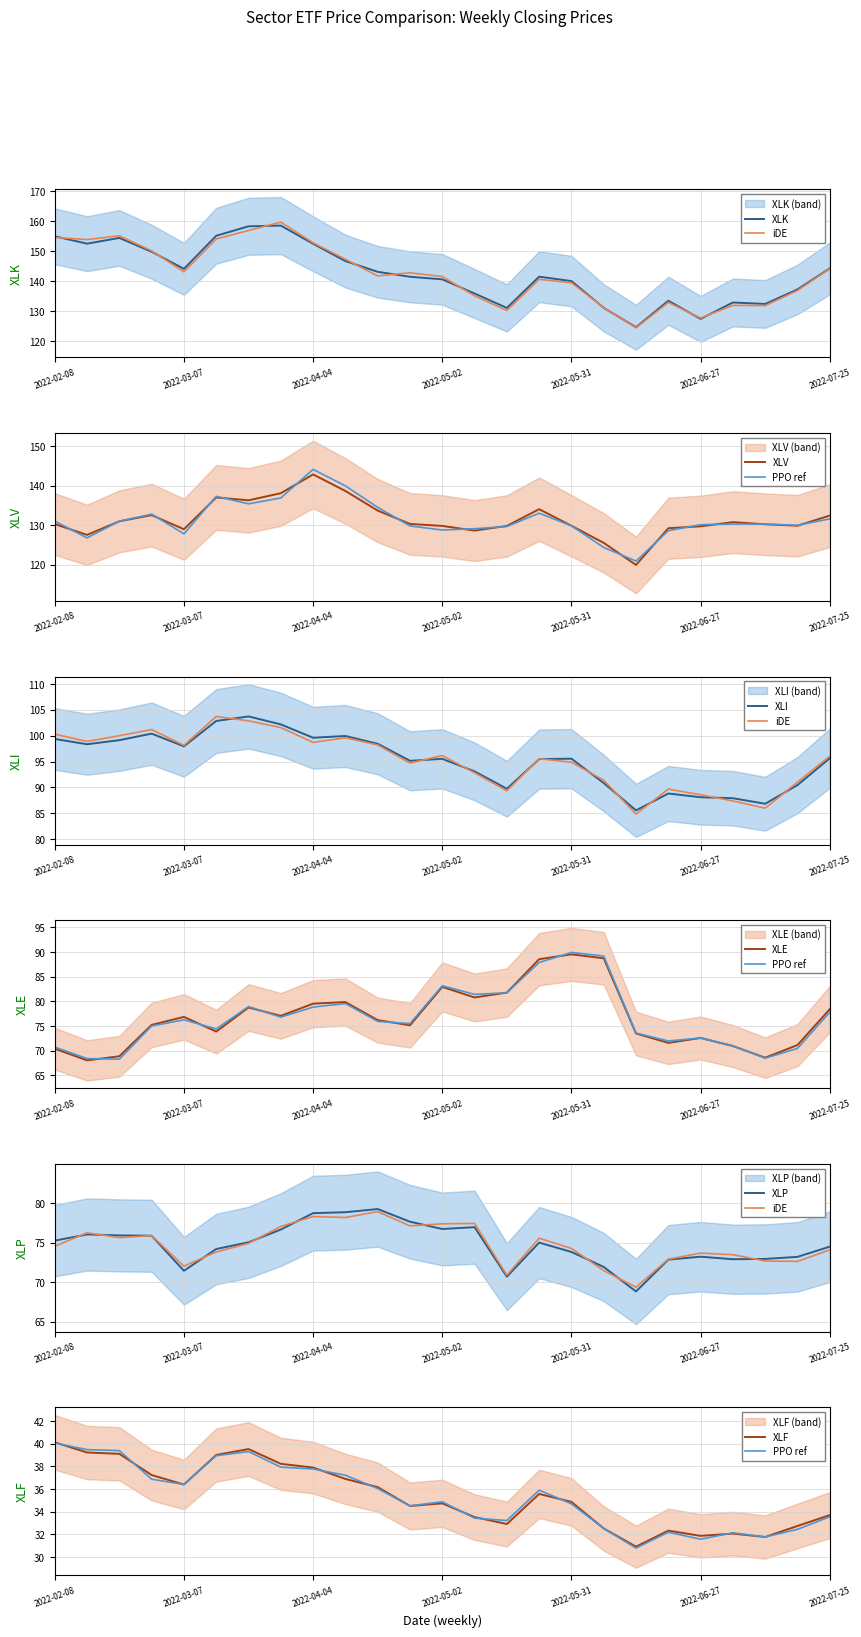

Which series has the largest range (max minus min)?

XLK